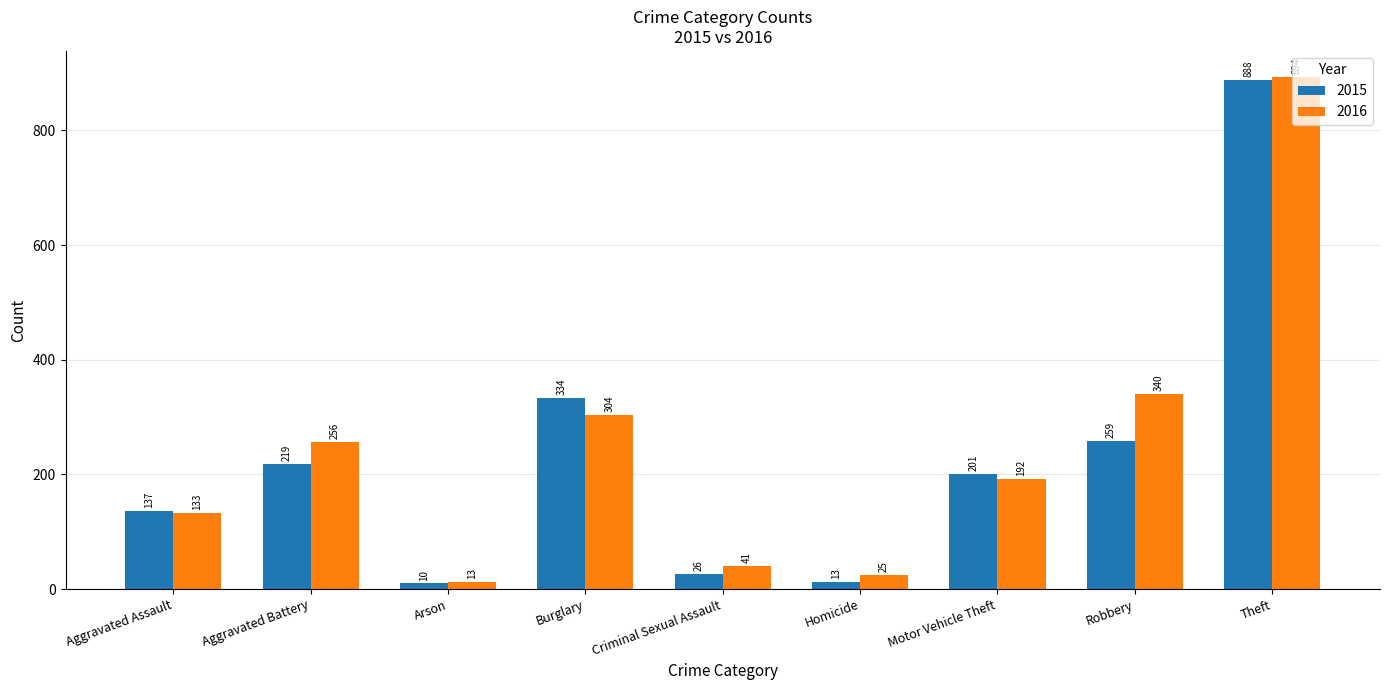

Rank the series by their average value, from highest to lowest.

2016, 2015